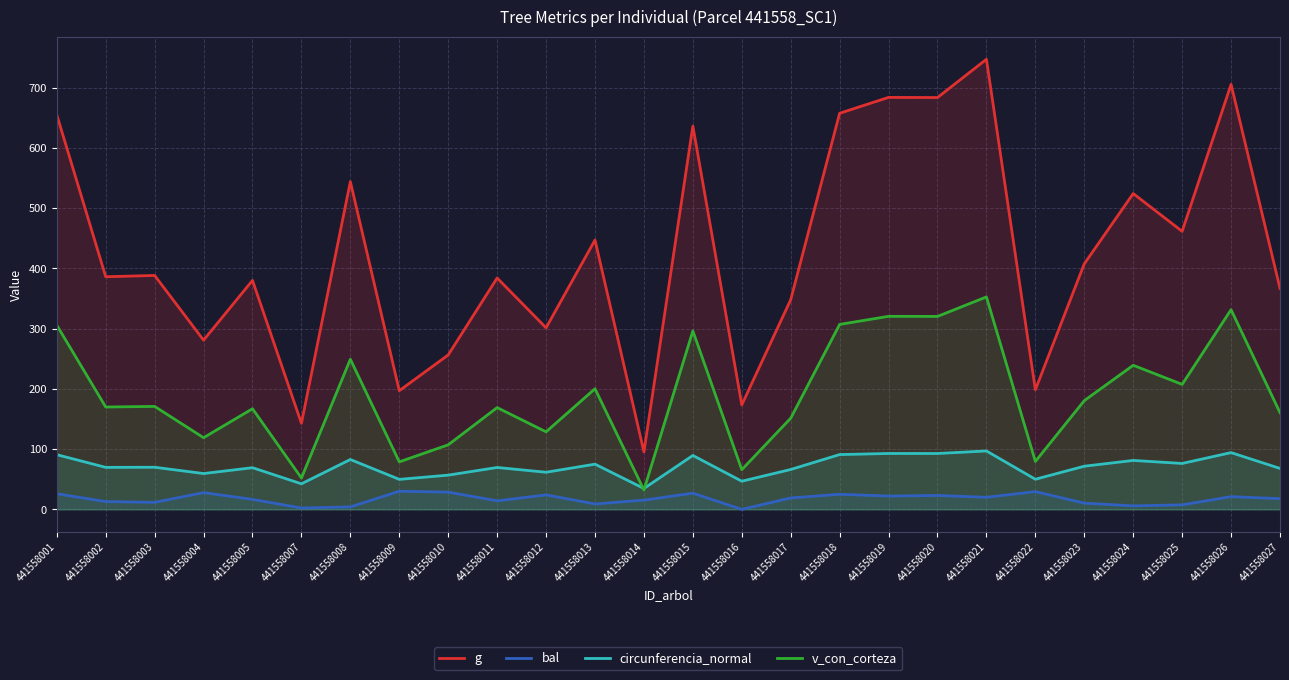

What is the greatest value displayed?

746.9